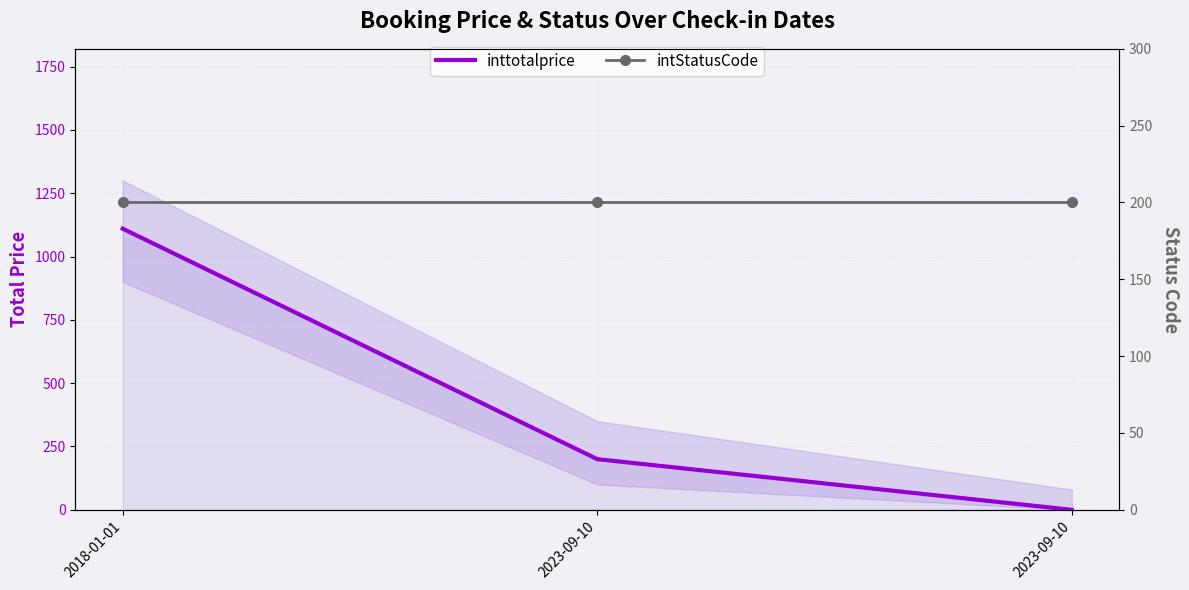

Is it true that inttotalprice equals 378 at 2018-01-01?

False